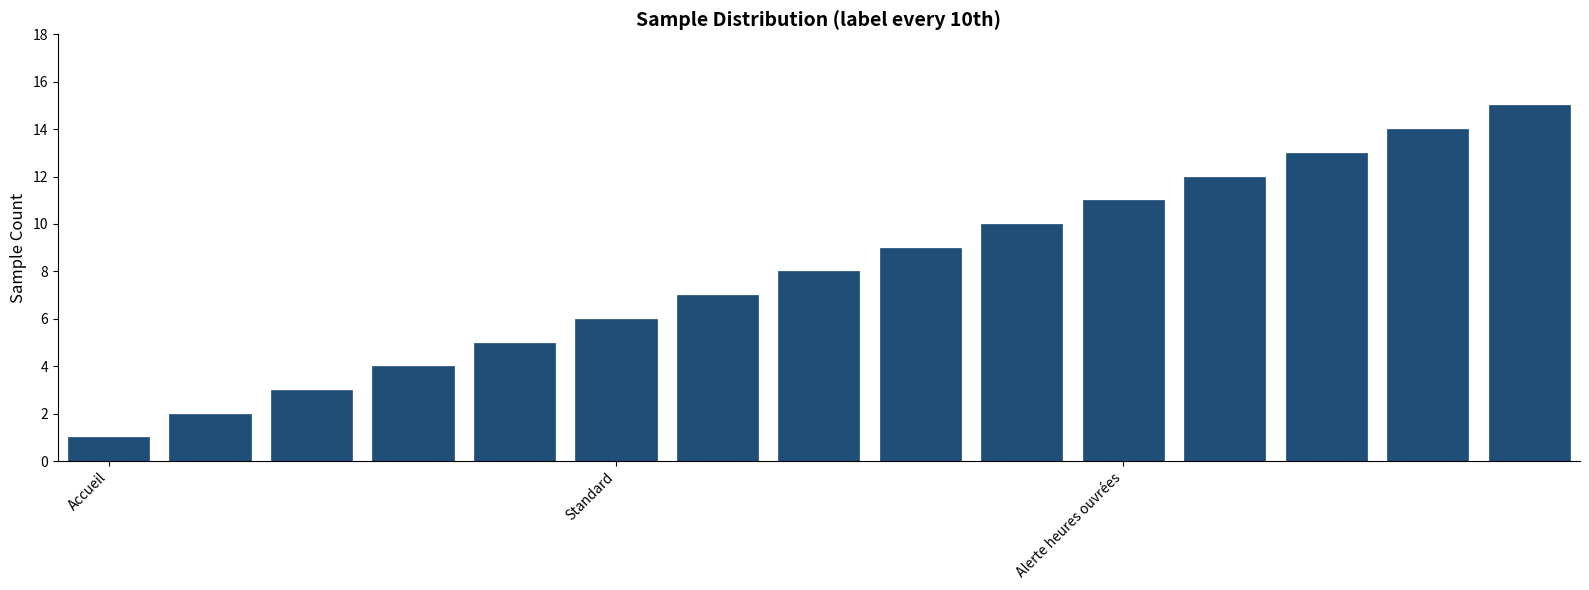

What is the maximum value shown in the chart?

15